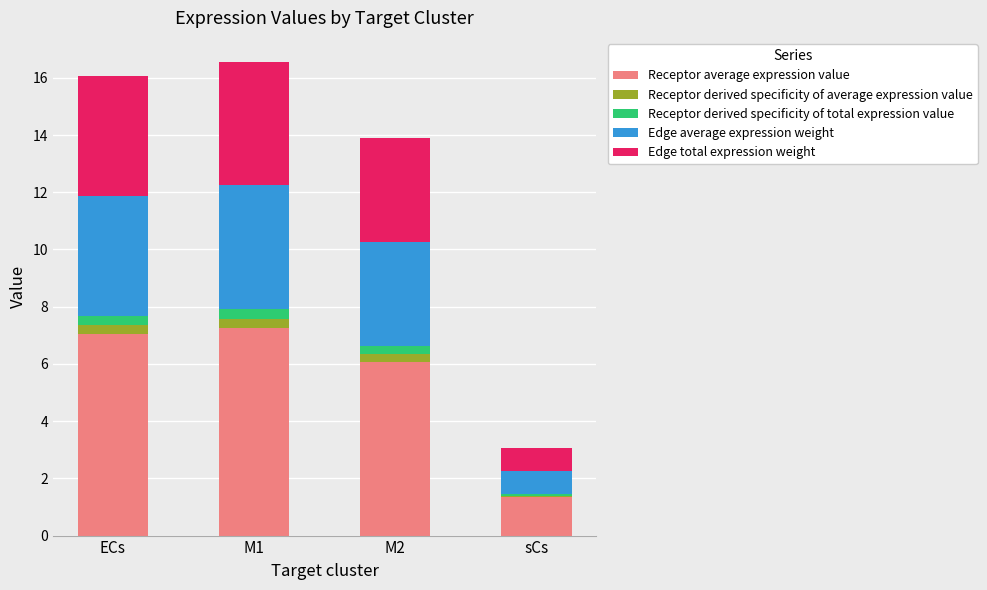

The value of Receptor average expression value at M1 is 7.2. True or false?

True